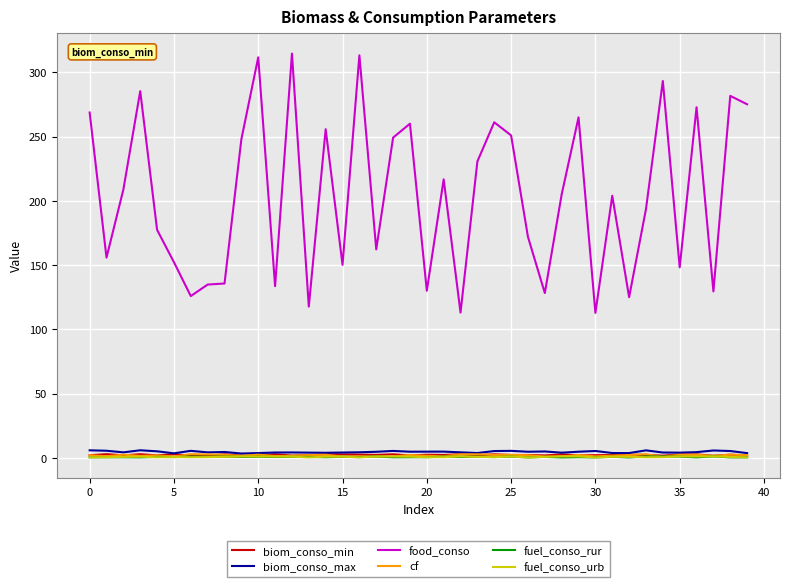

Which series has the widest spread of values?

food_conso